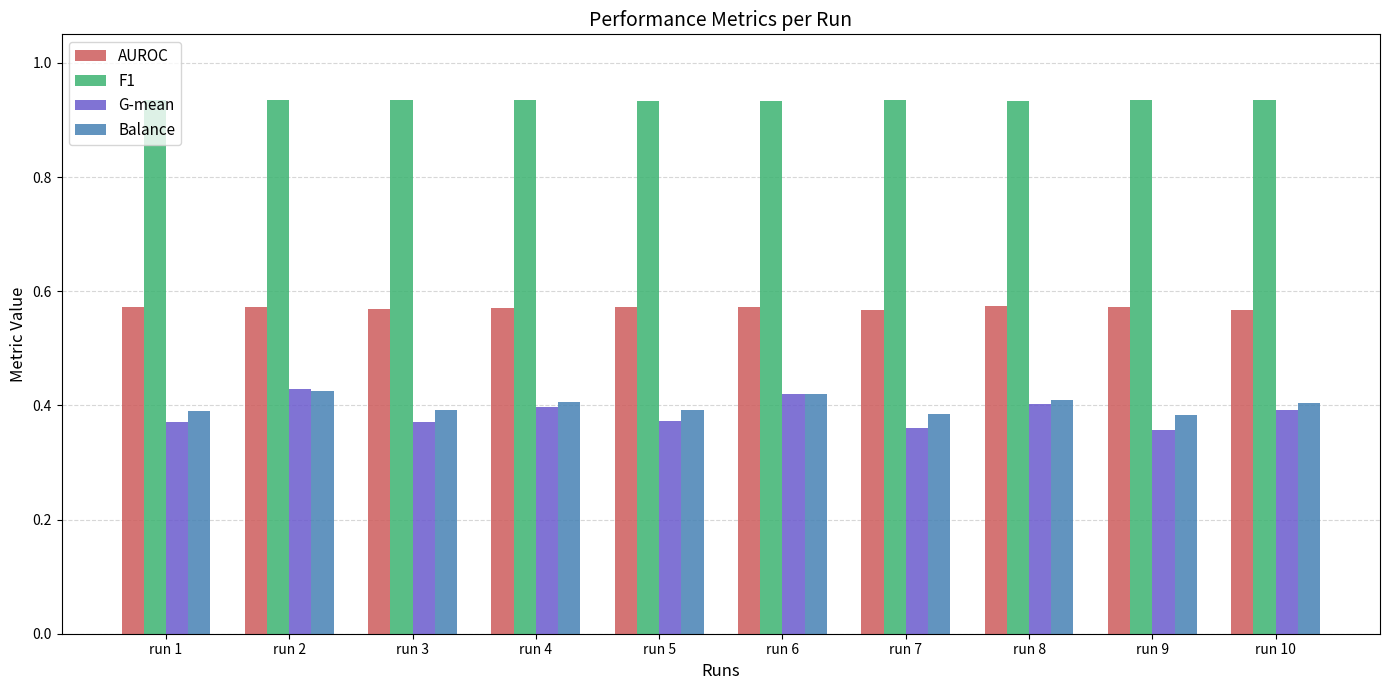

What are all the series names shown in the legend?

AUROC, F1, G-mean, Balance